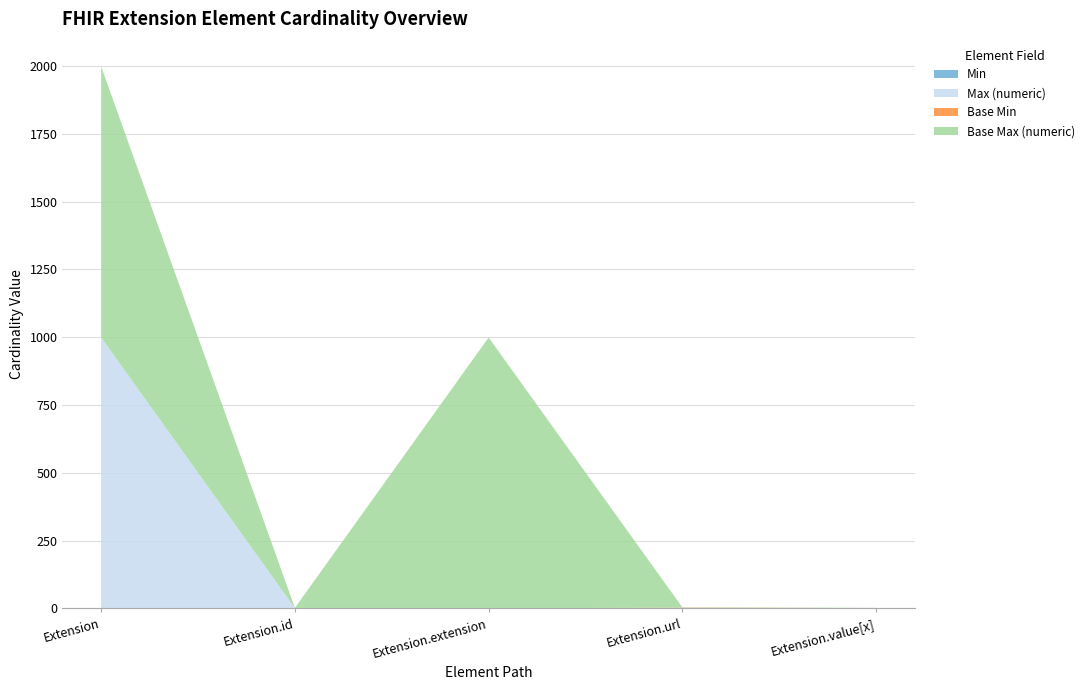

Reading left to right, what are all the values shown in this chart?

Min: 0	0	0	1	0
Max (numeric): 999	1	0	1	1
Base Min: 0	0	0	1	0
Base Max (numeric): 999	1	999	1	1